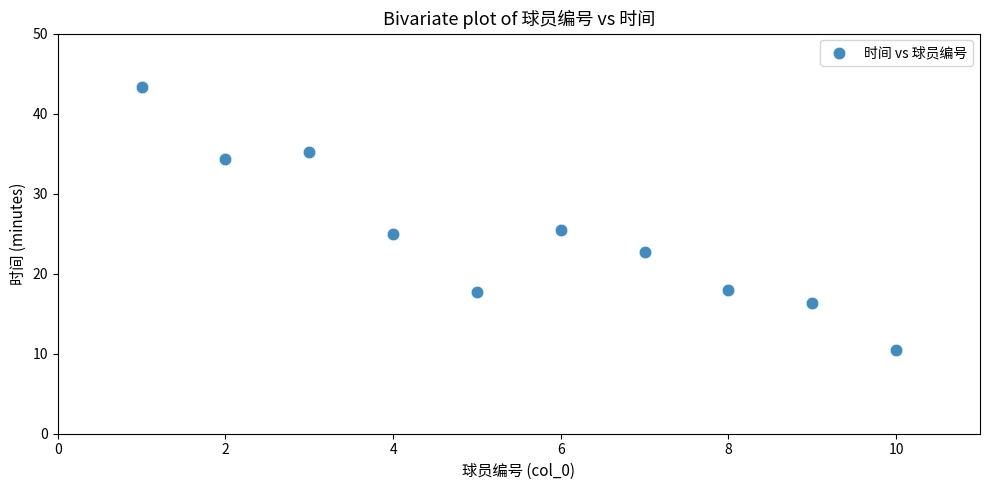

What is the range of X values (max minus min)?

9.0